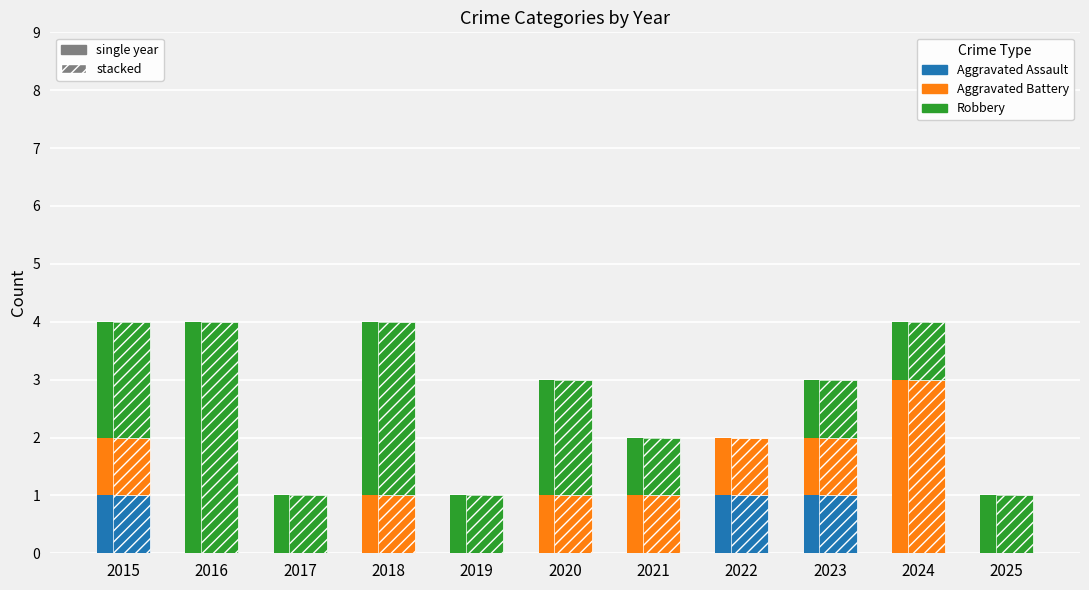

What is the difference between the maximum and minimum values in the Aggravated Battery series?

3